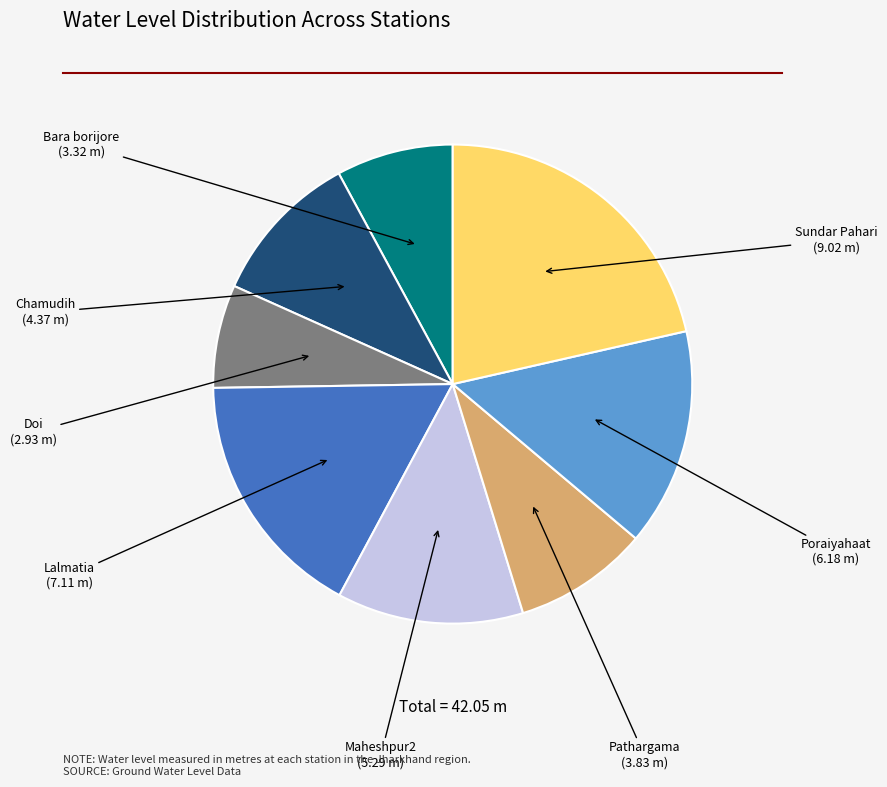

Is the sum of Maheshpur2 and Doi greater than half?

No